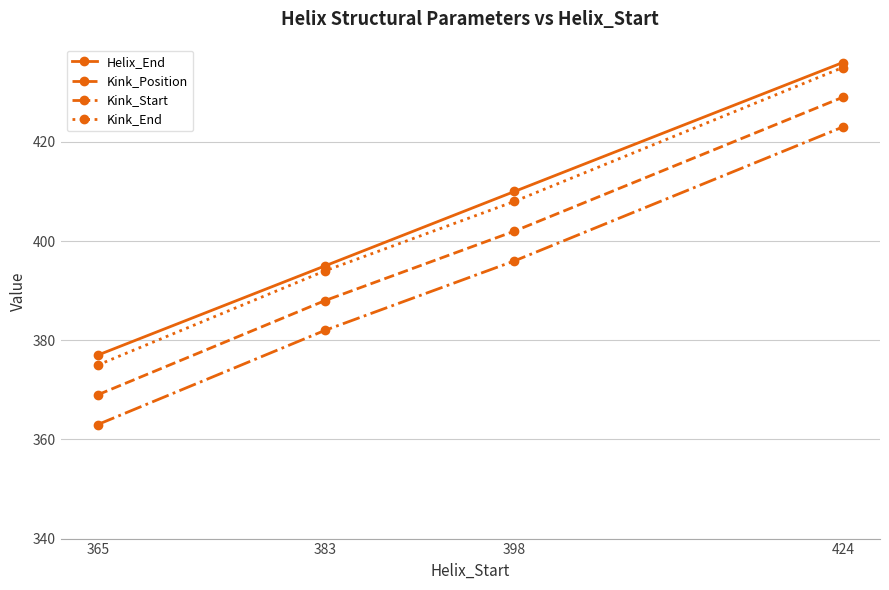

Read the Helix_End value at 383.

395